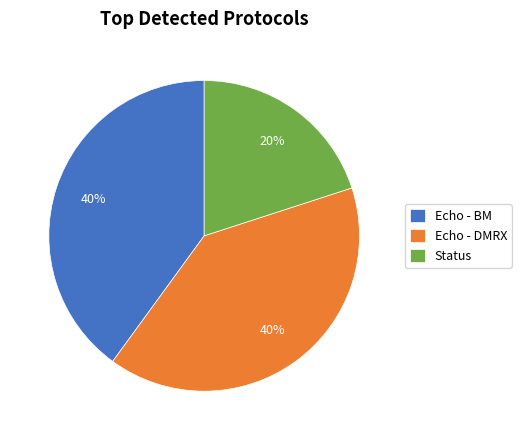

Which category has the smallest portion of the pie?

Status